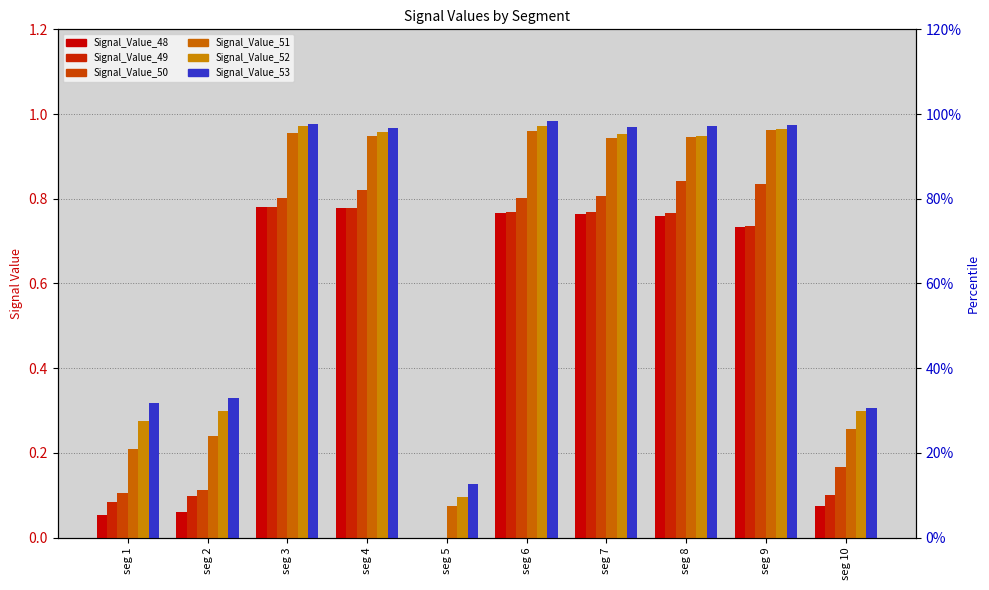

At seg 6, list the series in order from largest to smallest.

Signal_Value_53, Signal_Value_52, Signal_Value_51, Signal_Value_50, Signal_Value_49, Signal_Value_48